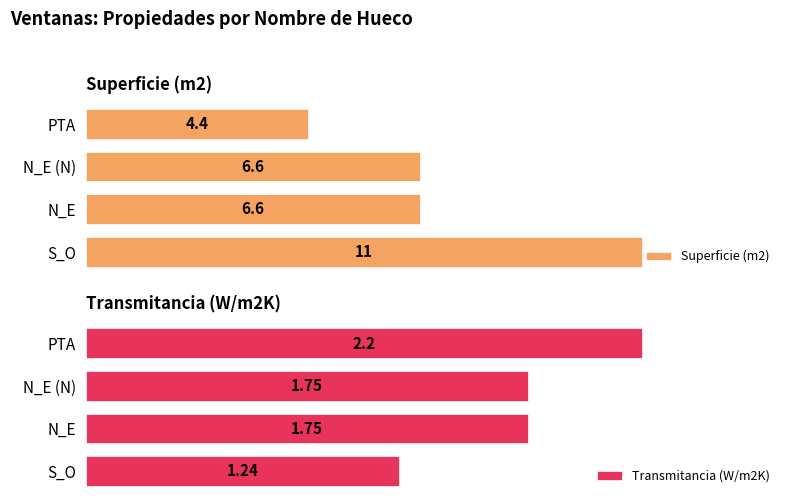

What are all the series names shown in the legend?

Superficie (m2), Transmitancia (W/m2K)